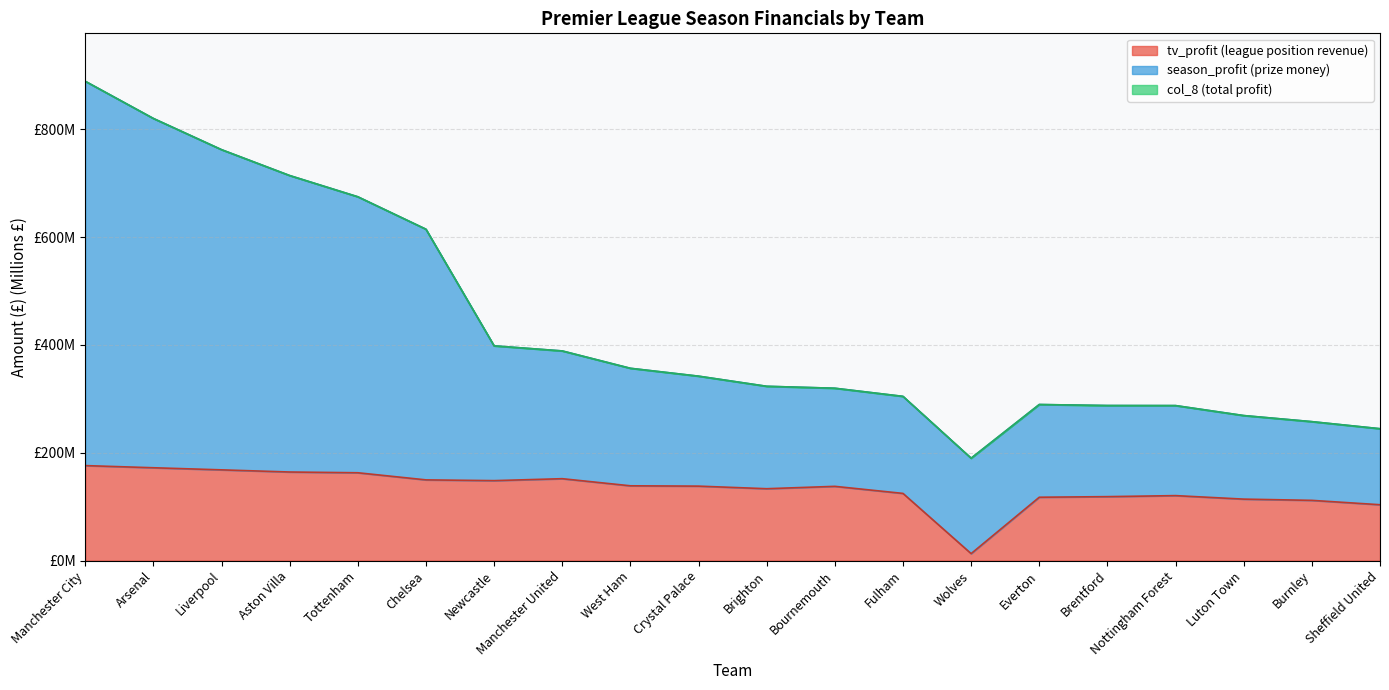

Does the chart display data point markers on the line(s)?

No